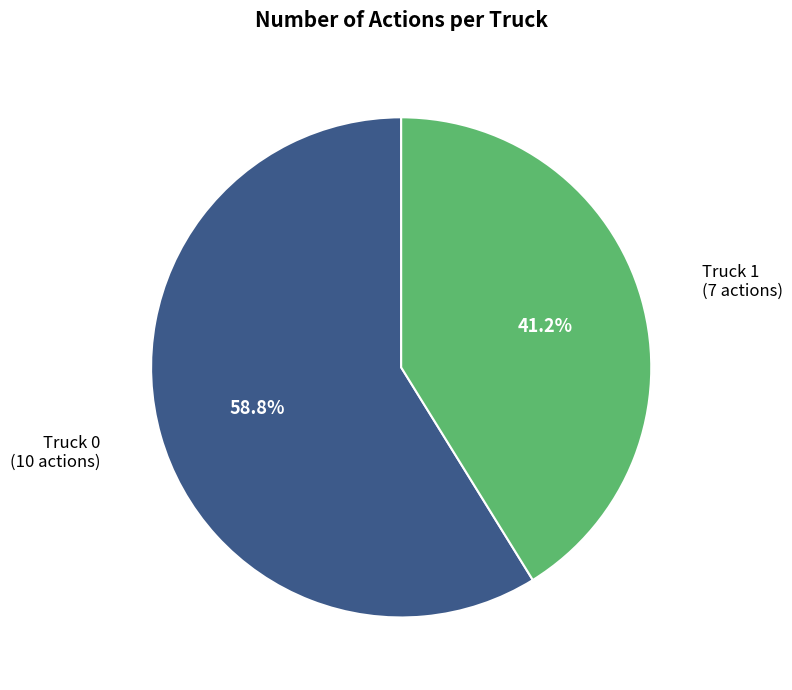

Is there any slice that represents more than half of the pie?

Yes